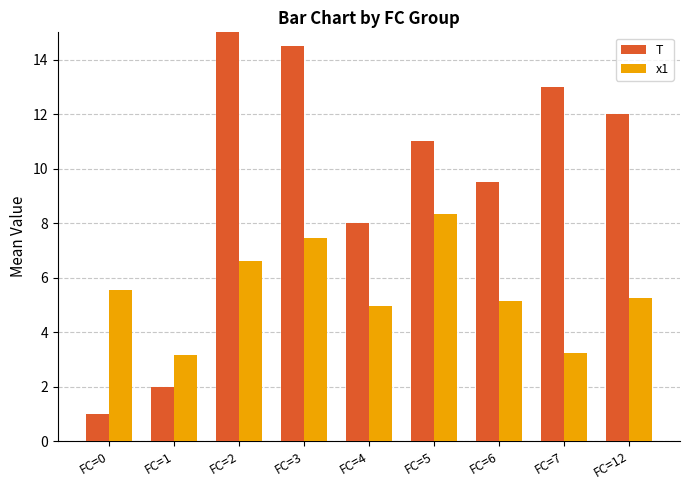

The value of T at FC=7 is 17.8. True or false?

False